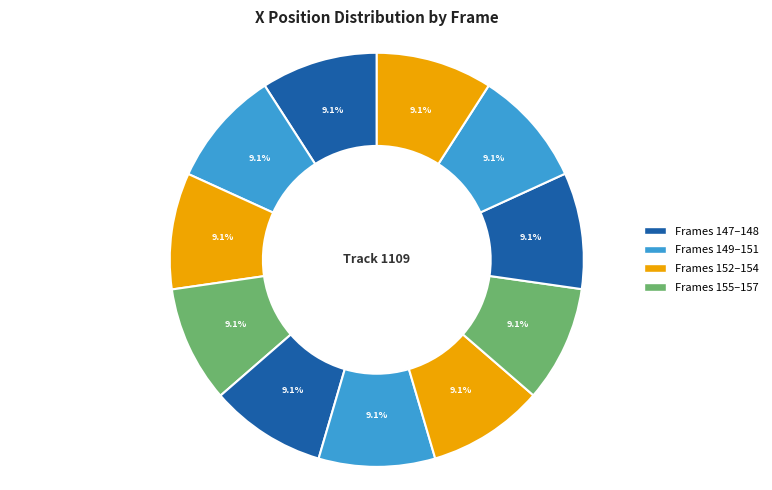

How many segments does this pie chart have?

11